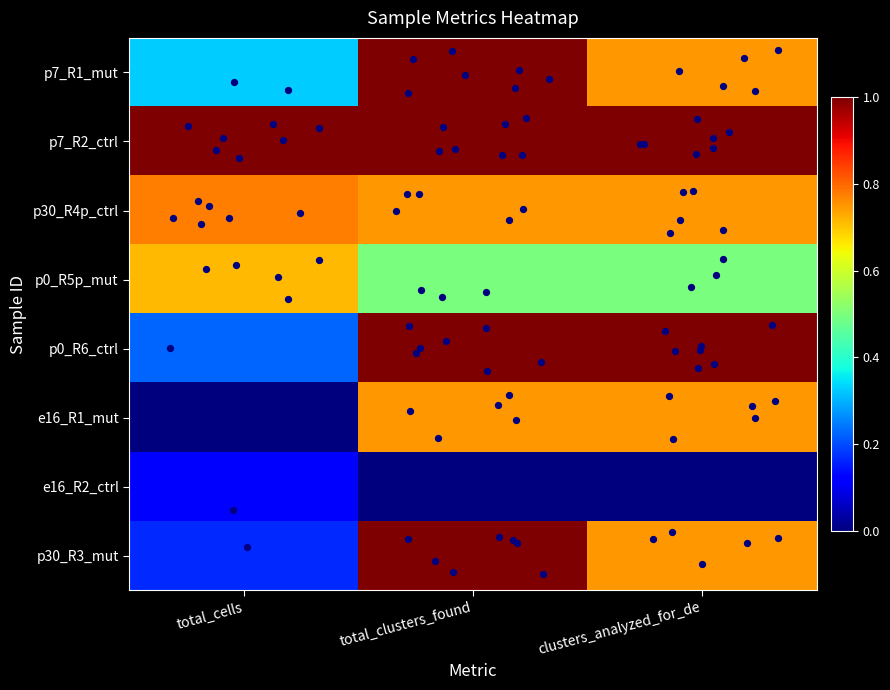

Reading left to right, list all the values displayed in this chart.

p7_R1_mut: total_cells=0.3	total_clusters_found=1.0	clusters_analyzed_for_de=0.7
p7_R2_ctrl: total_cells=1.0	total_clusters_found=1.0	clusters_analyzed_for_de=1.0
p30_R4p_ctrl: total_cells=0.8	total_clusters_found=0.7	clusters_analyzed_for_de=0.7
p0_R5p_mut: total_cells=0.7	total_clusters_found=0.5	clusters_analyzed_for_de=0.5
p0_R6_ctrl: total_cells=0.2	total_clusters_found=1.0	clusters_analyzed_for_de=1.0
e16_R1_mut: total_cells=0.0	total_clusters_found=0.7	clusters_analyzed_for_de=0.7
e16_R2_ctrl: total_cells=0.1	total_clusters_found=0.0	clusters_analyzed_for_de=0.0
p30_R3_mut: total_cells=0.2	total_clusters_found=1.0	clusters_analyzed_for_de=0.7